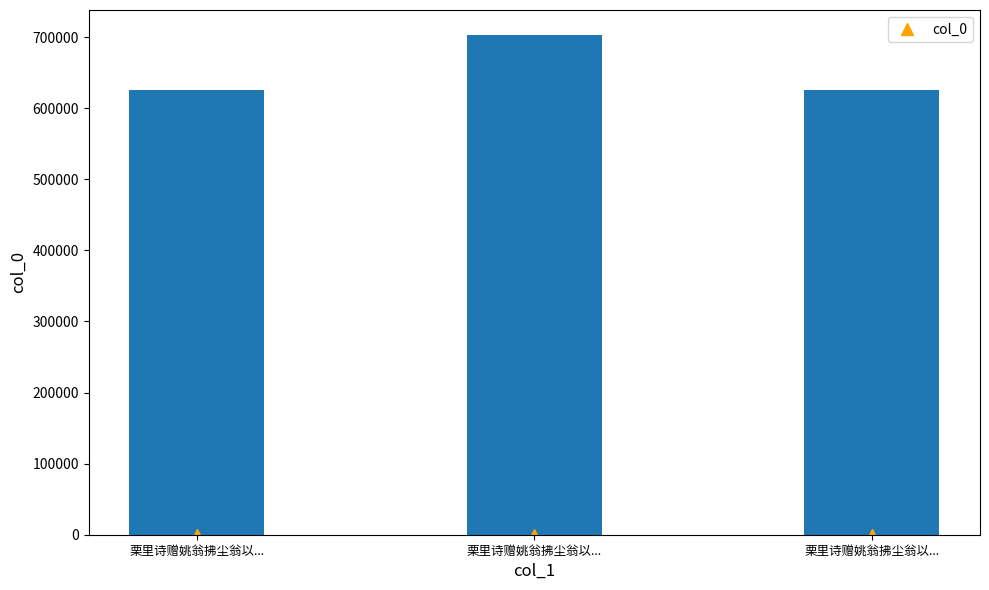

Rank the categories by value from highest to lowest.

栗里诗赠姚翁拂尘翁以..., 栗里诗赠姚翁拂尘翁以..., 栗里诗赠姚翁拂尘翁以...